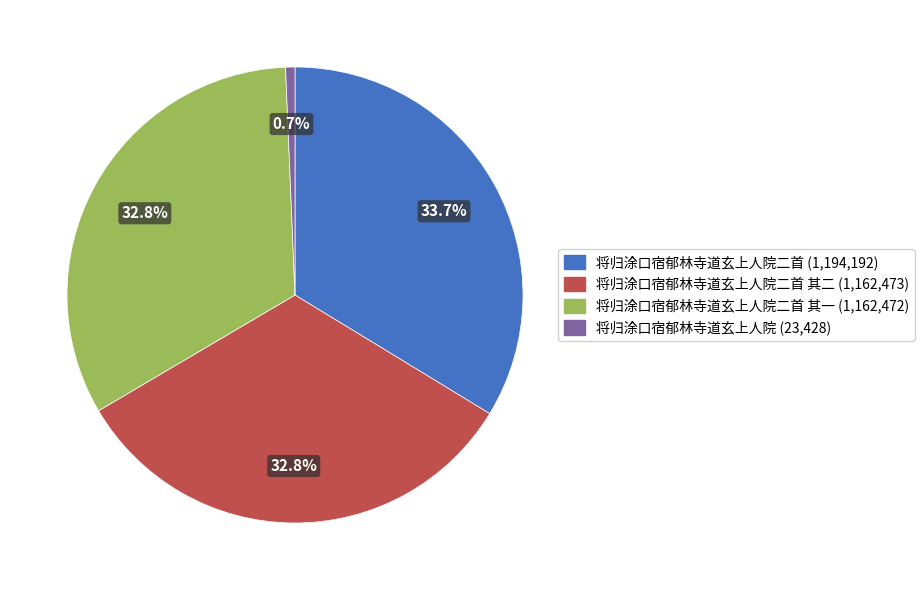

Does any single category account for the majority?

No